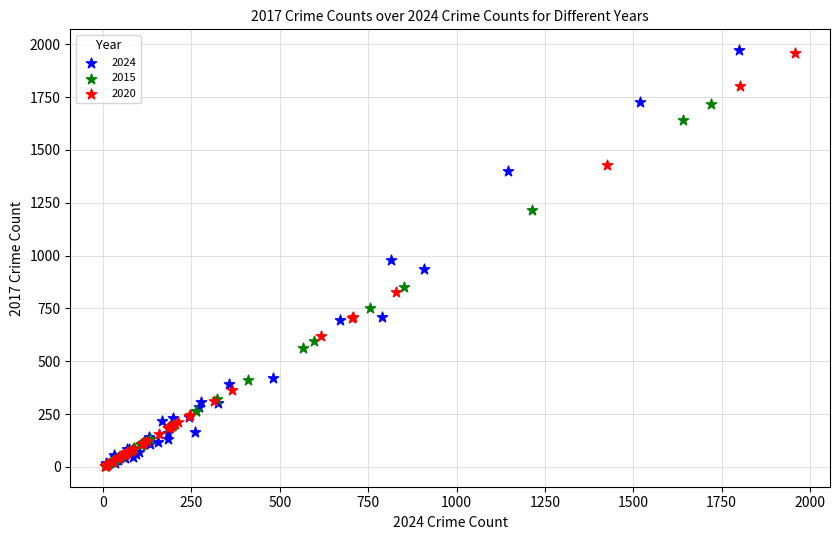

Which series has the widest spread of Y values?

2024